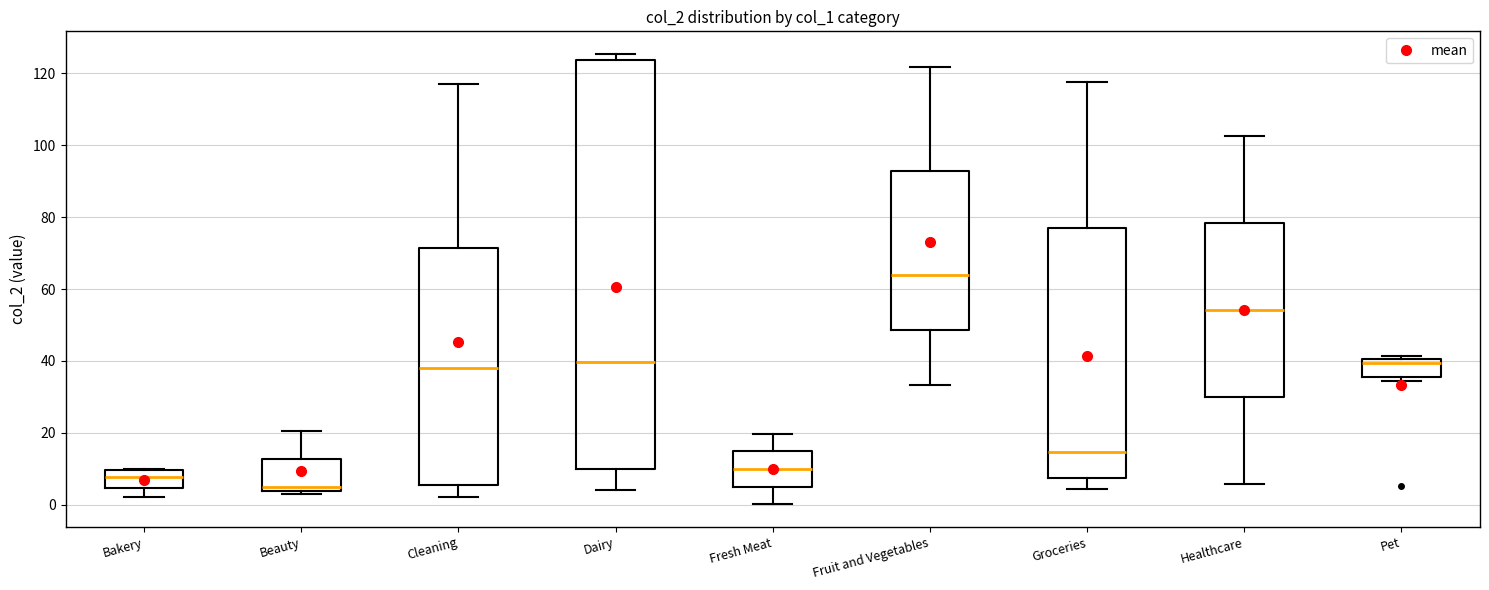

Which box has the lowest median line?

Beauty